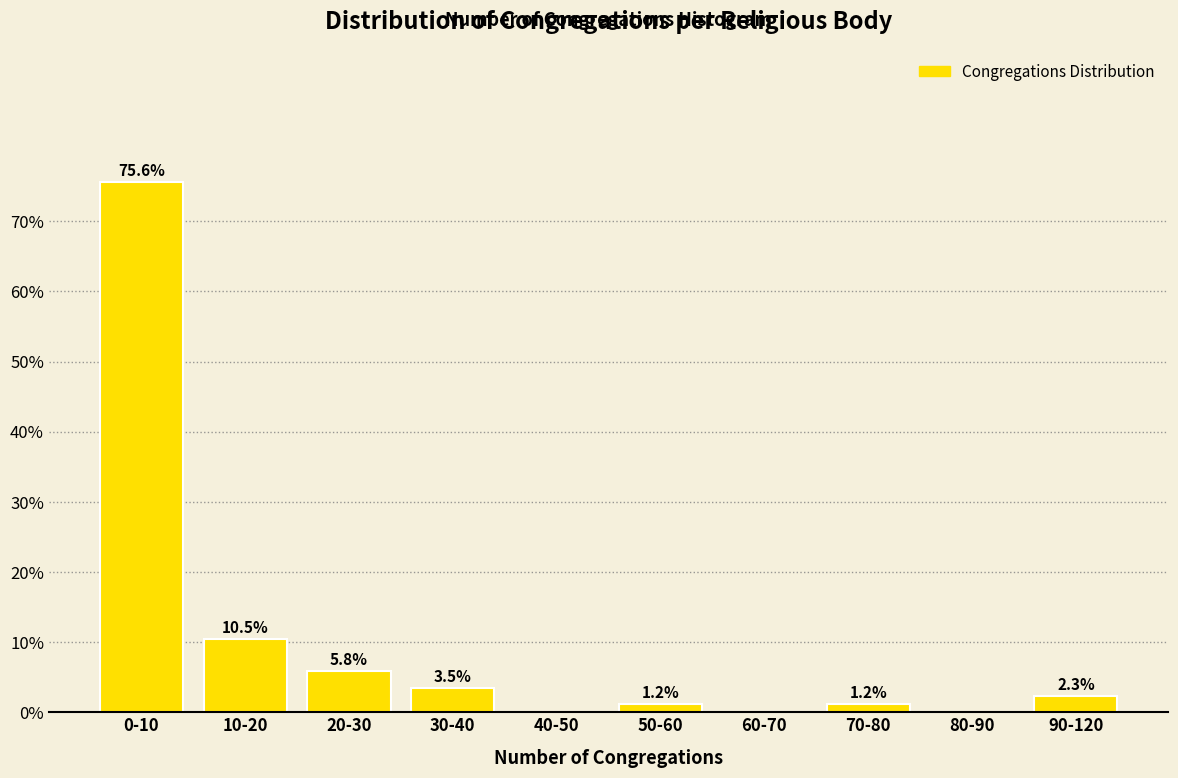

Reading left to right, what are all the values shown in this chart?

0-10=75.6	10-20=10.5	20-30=5.8	30-40=3.5	40-50=0.0	50-60=1.2	60-70=0.0	70-80=1.2	80-90=0.0	90-120=2.3